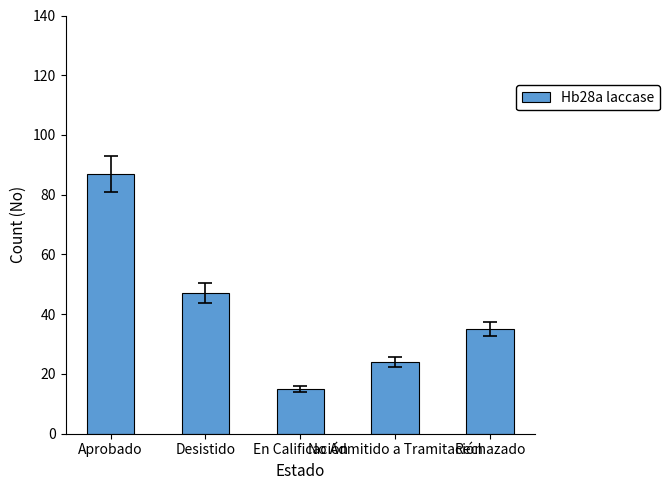

What is the change in value from Aprobado to Rechazado?

-52